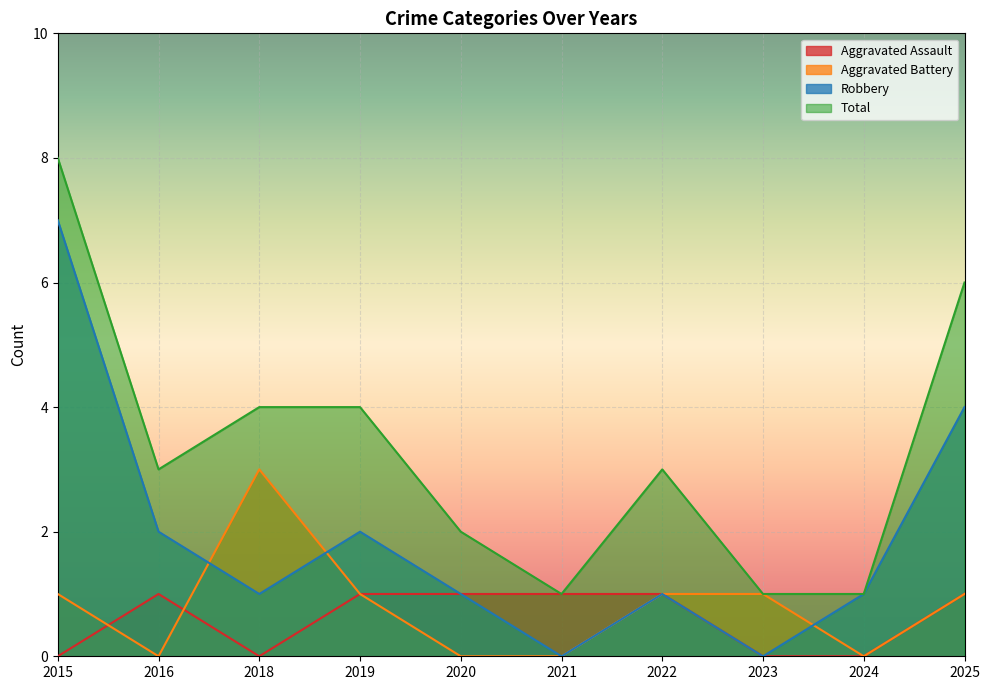

What is the approximate value of Robbery at 2020?

1